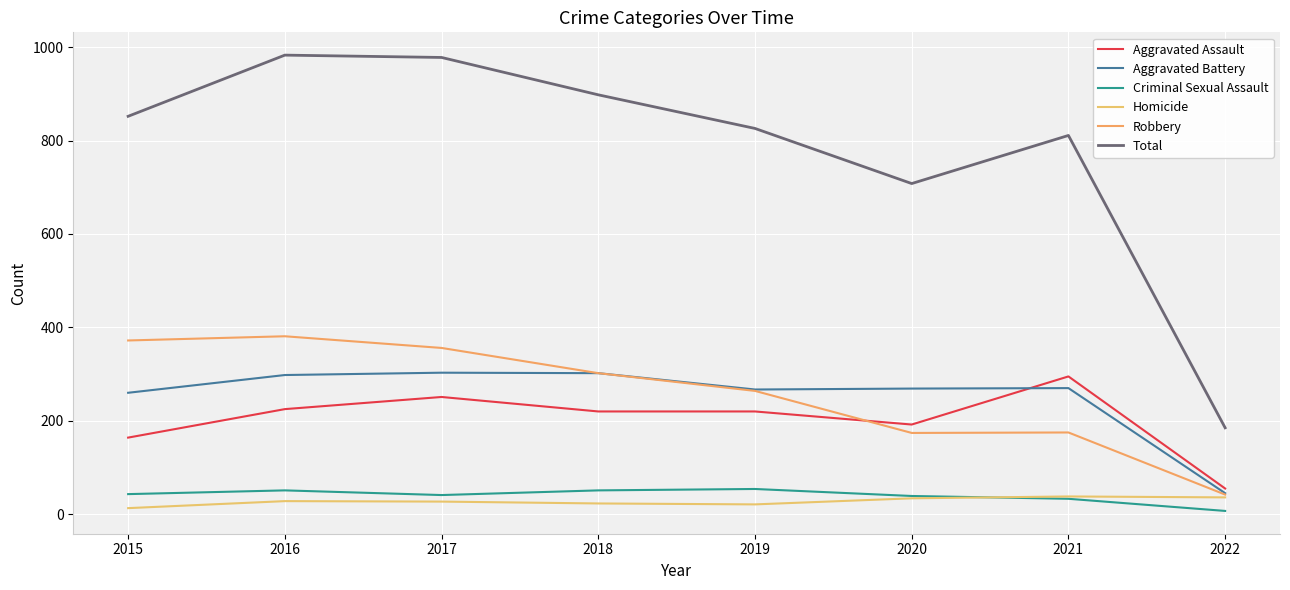

True or false: Criminal Sexual Assault and Total cross at least once.

False